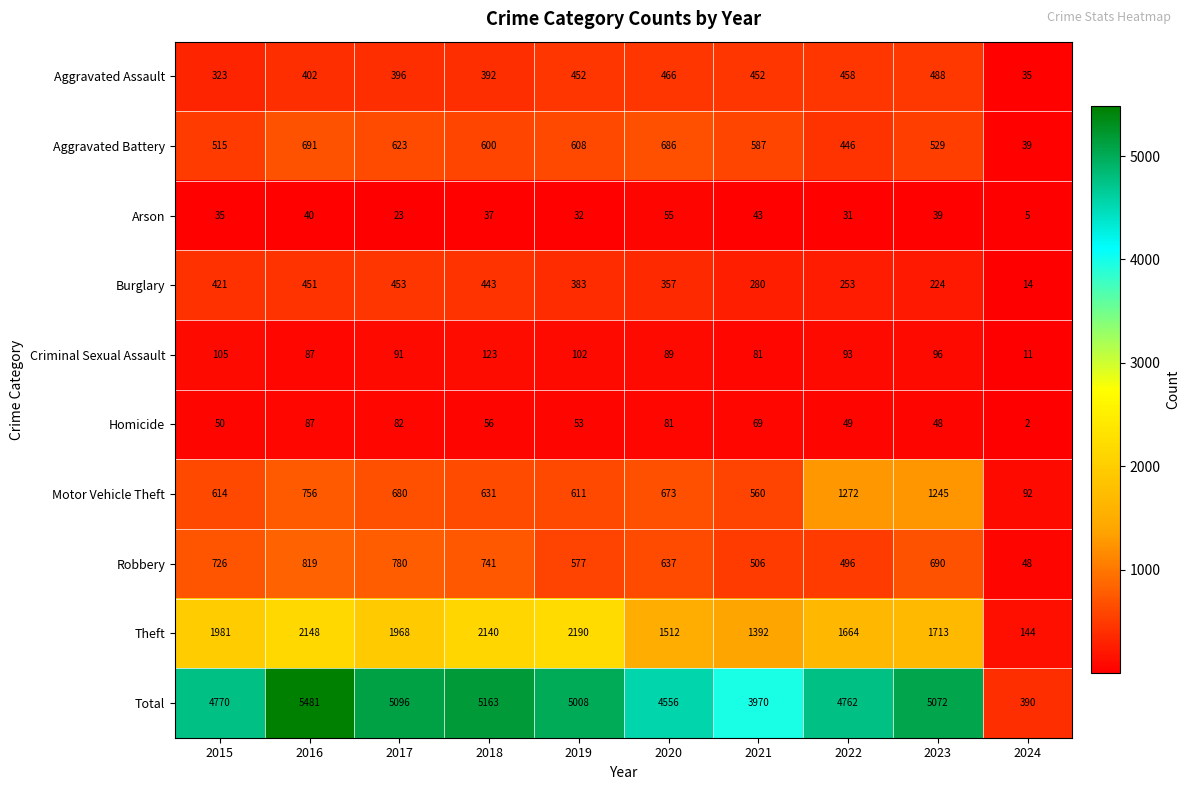

True or false: Motor Vehicle Theft has a value of 412 at 2015.

False